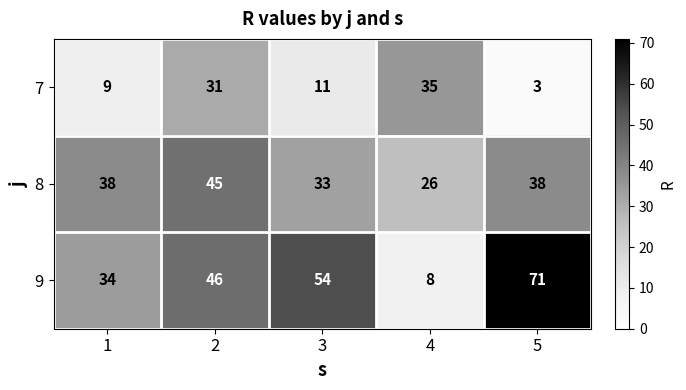

How many distinct data groups are displayed?

3